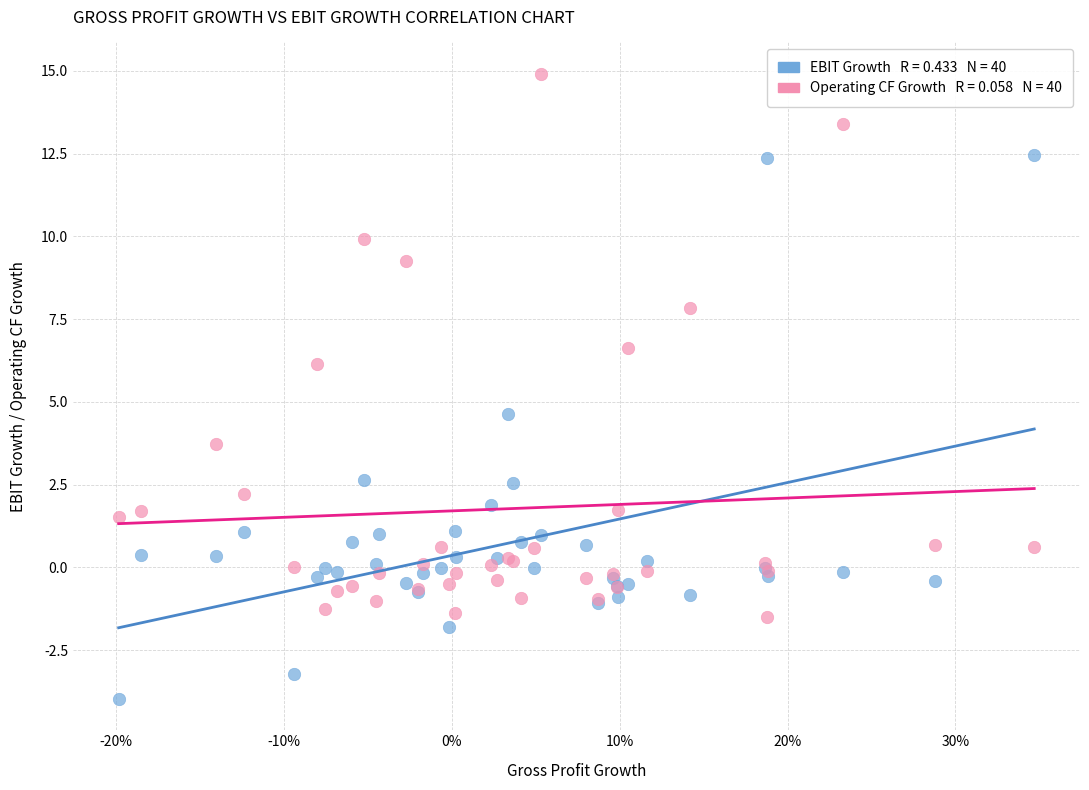

Across all series, what Y value is closest to 5?

4.6